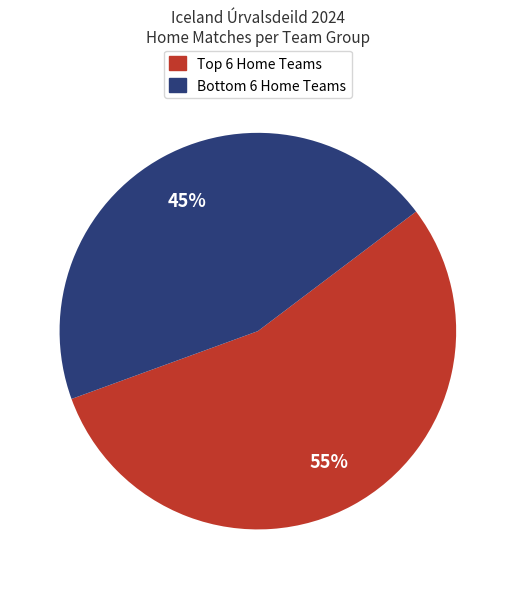

Is there a majority slice in this chart?

Yes